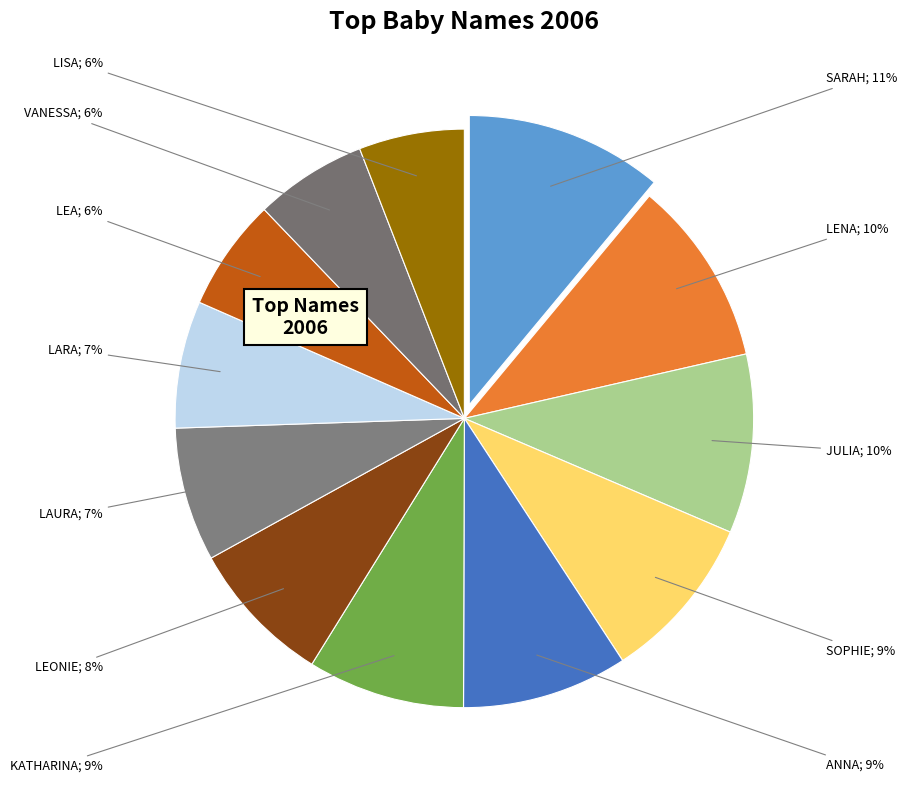

Count the number of slices in the pie.

12